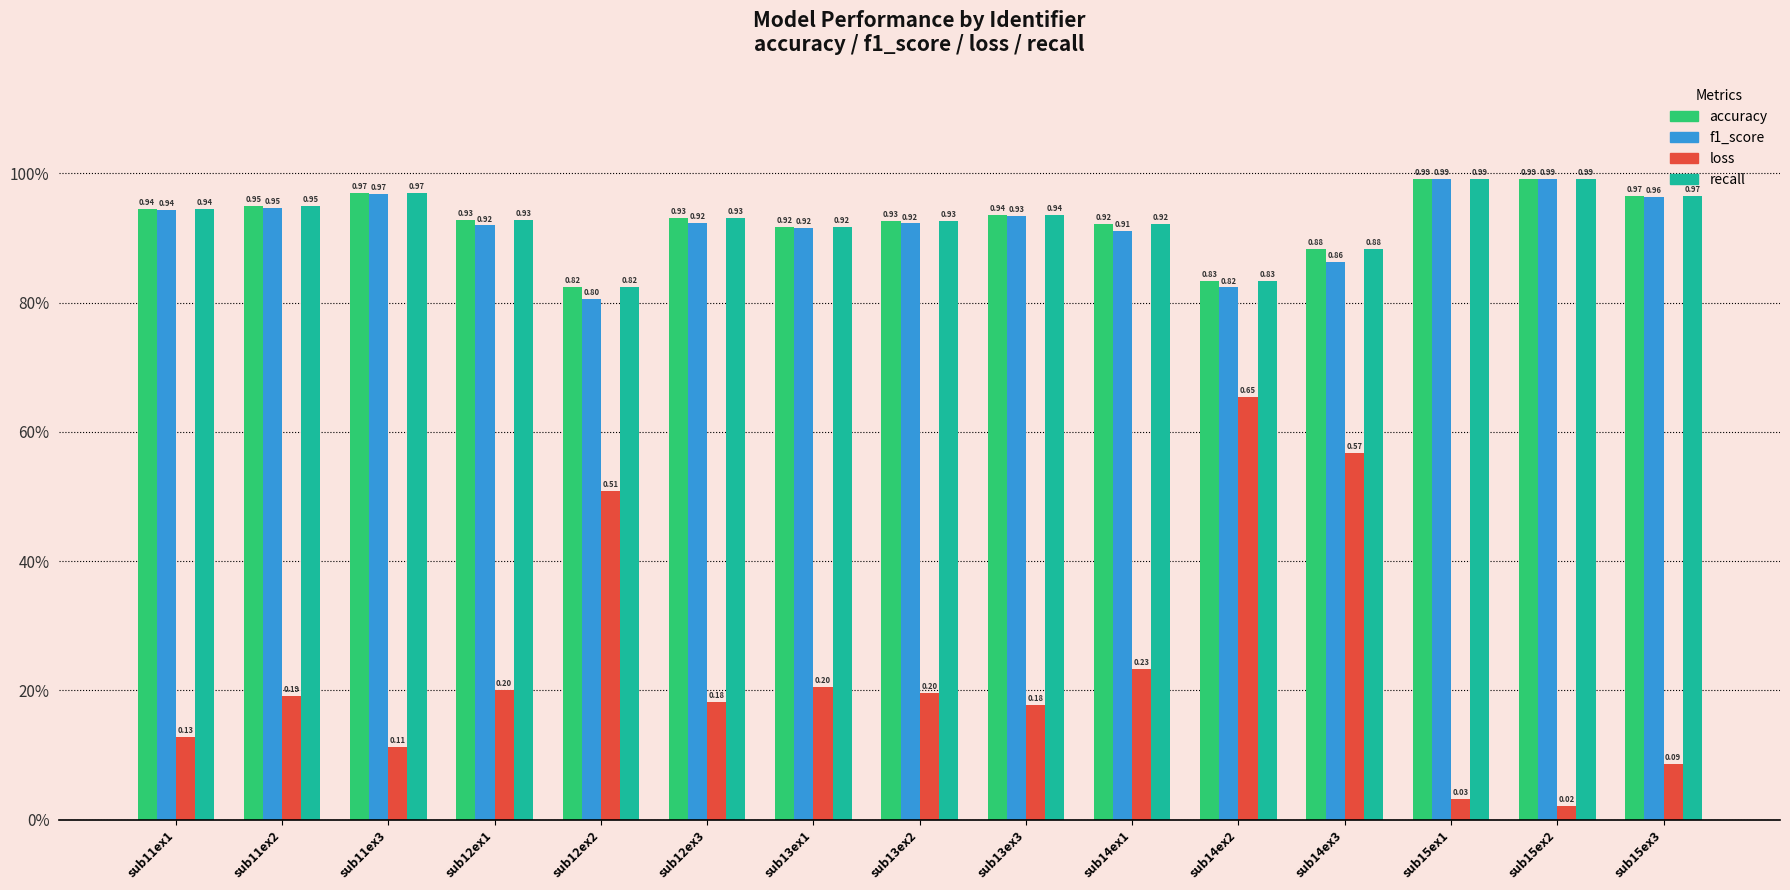

The f1_score series shows 0.6 at sub11ex3. True or false?

False